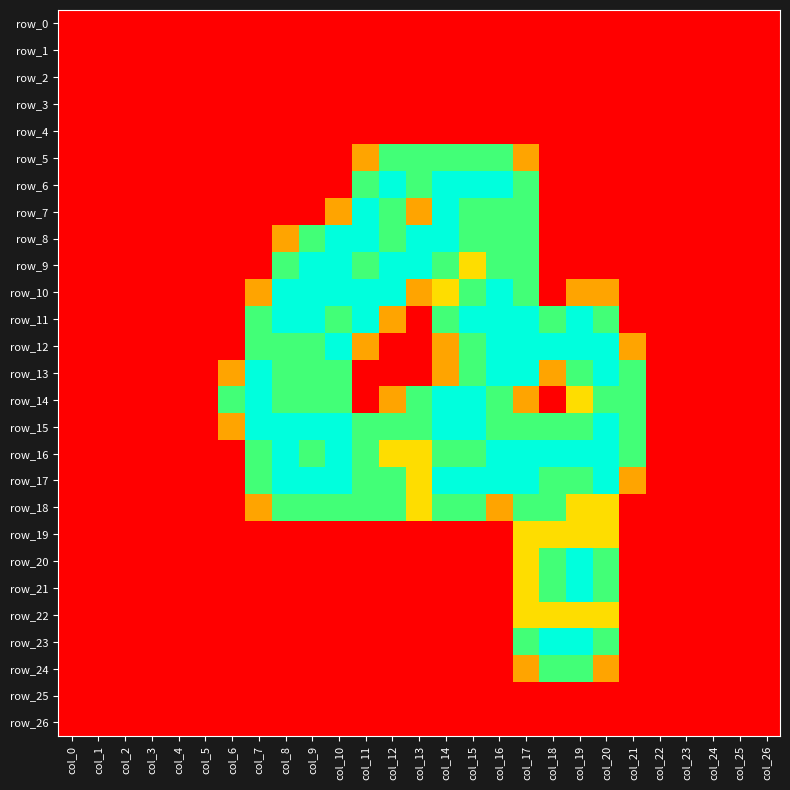

At which category does the chart reach its minimum across all series?

col_0